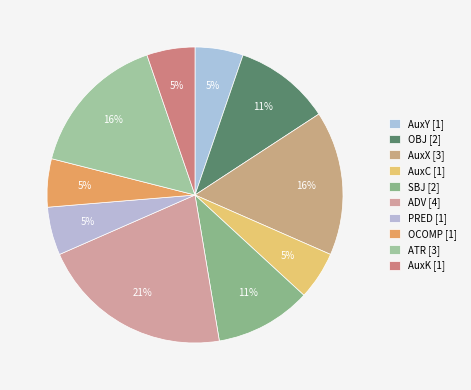

How many segments does this pie chart have?

10